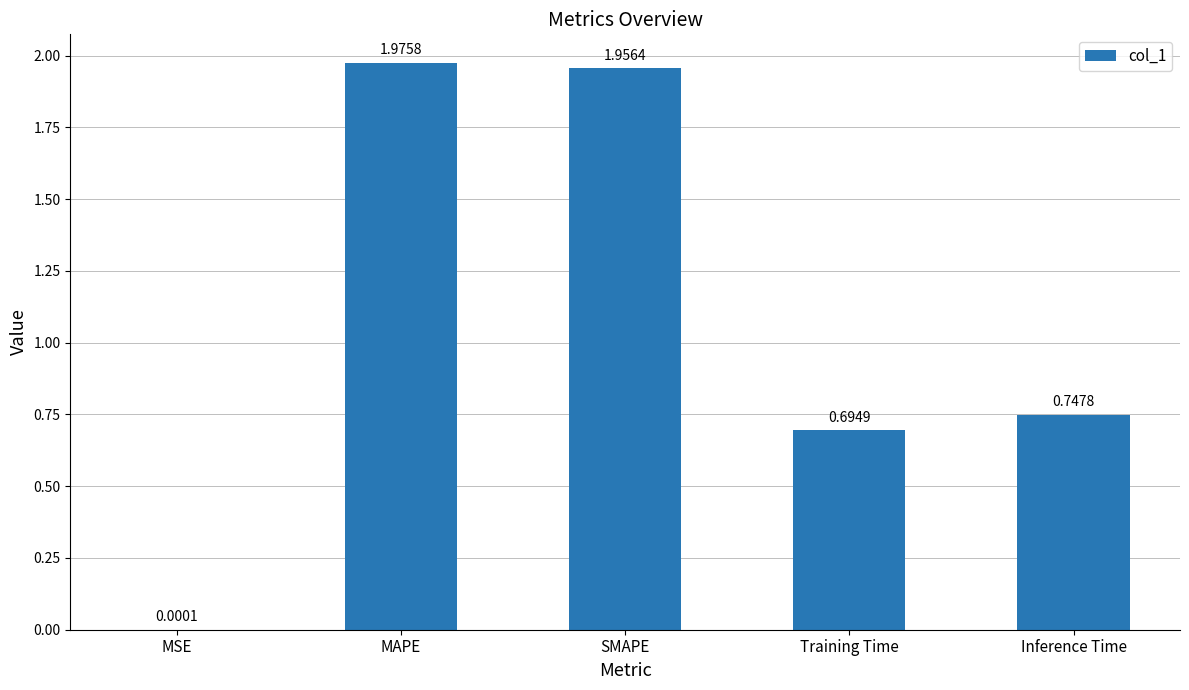

Which label corresponds to the largest value in the chart?

MAPE